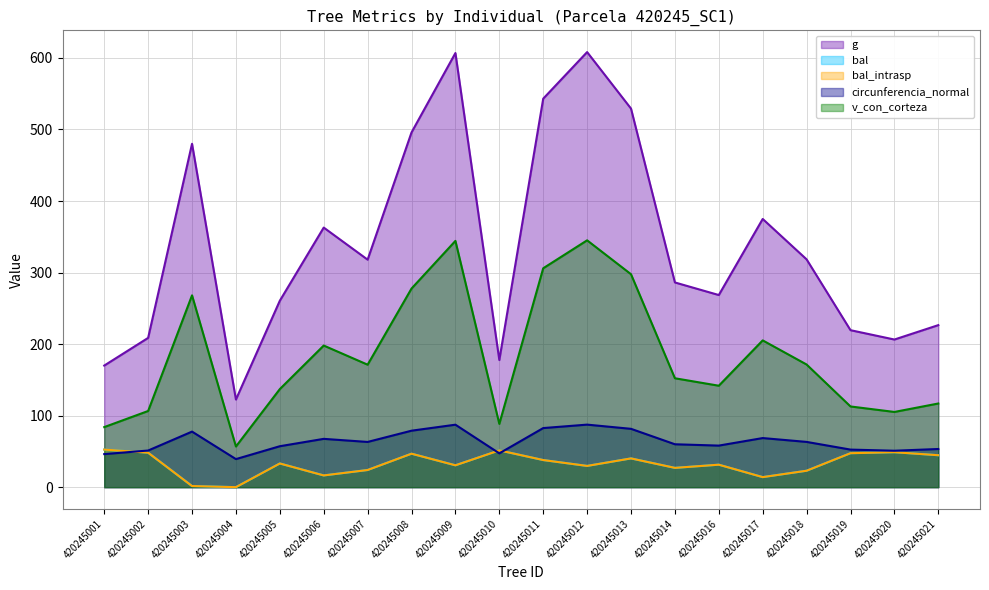

True or false: g and circunferencia_normal intersect in this chart.

False